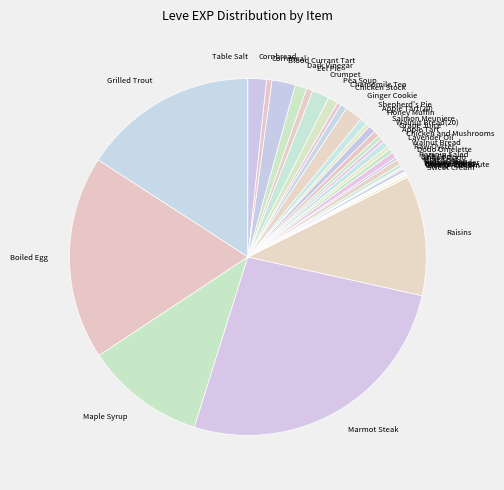

Which category has the biggest portion of the pie?

Marmot Steak